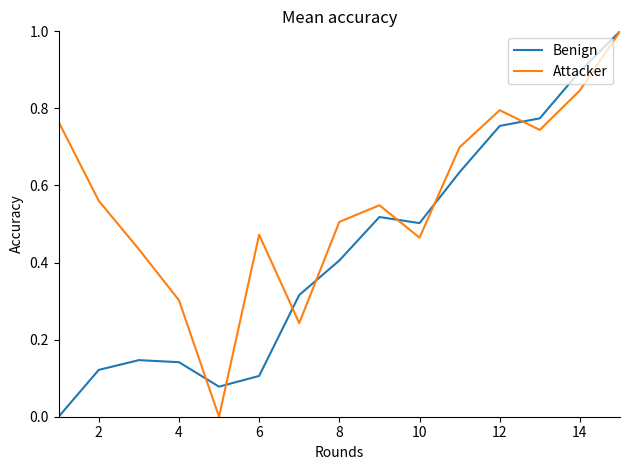

Count the number of data series in this chart.

2